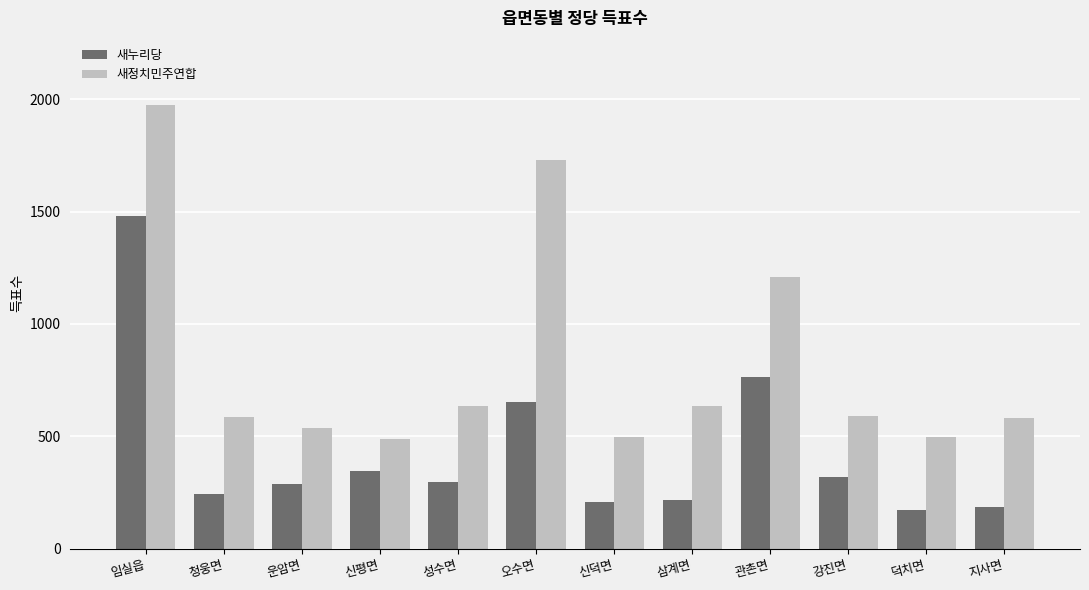

What value does the 새정치민주연합 series have at 관촌면?

1207